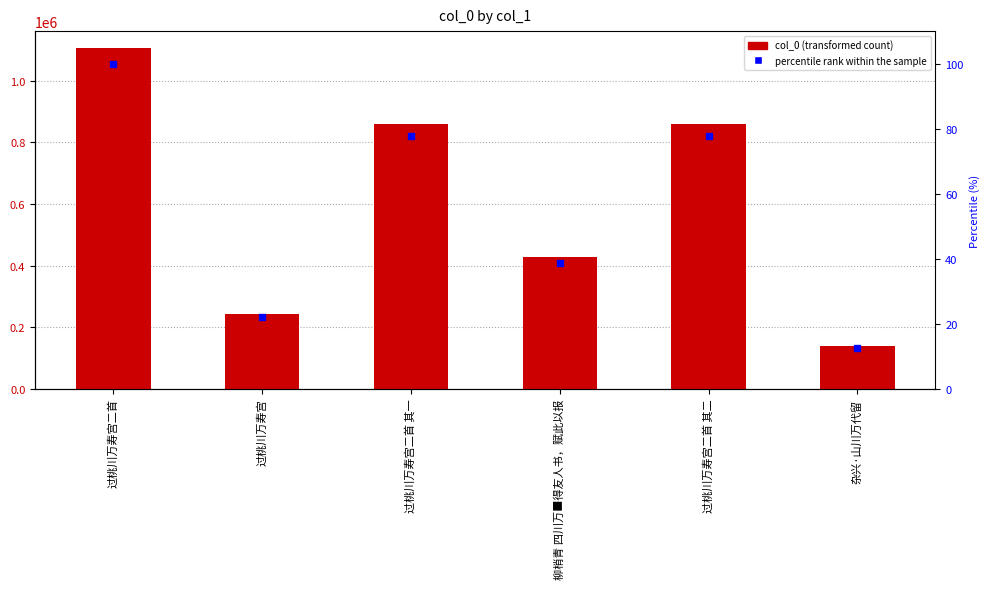

What is the difference between the col_0 values at 柳梢青 四川万■得友人书，赋此以报 and 过桃川万寿宫二首 其一?

432823.0